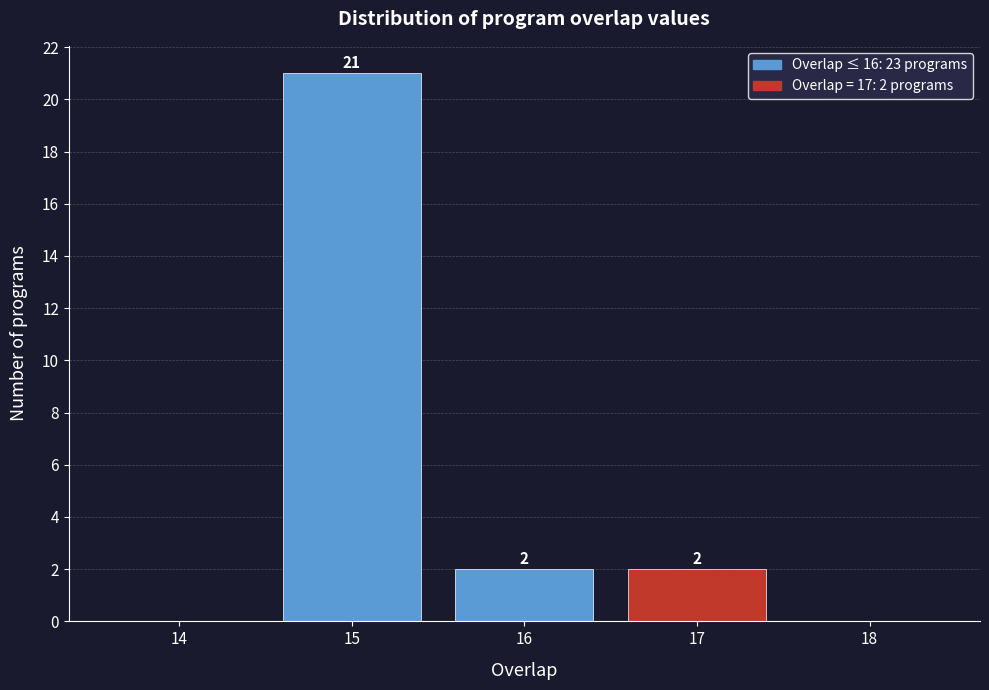

Reading left to right, what are all the values shown in this chart?

14=0	15=21	16=2	17=2	18=0